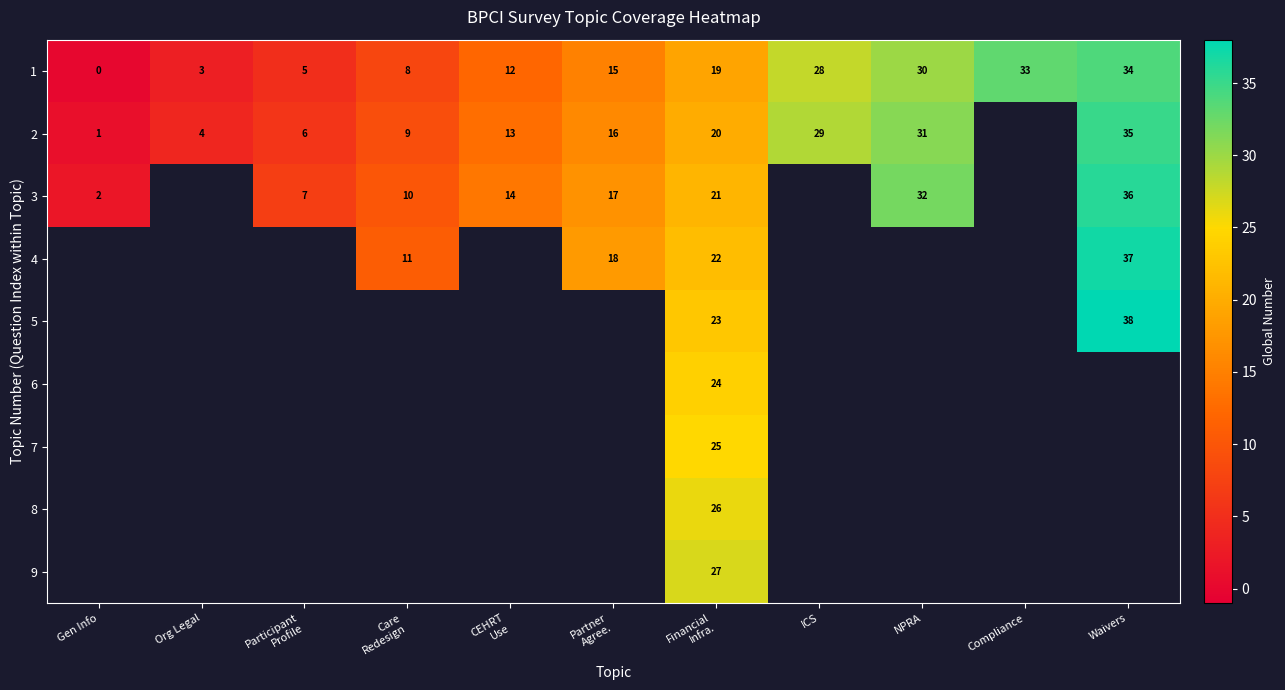

The value of 5 at Waivers is 57. True or false?

False